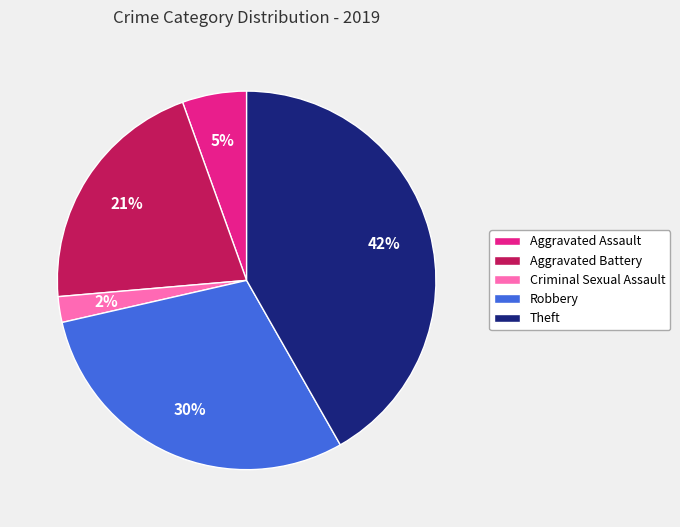

Between Aggravated Assault and Robbery, which is larger?

Robbery